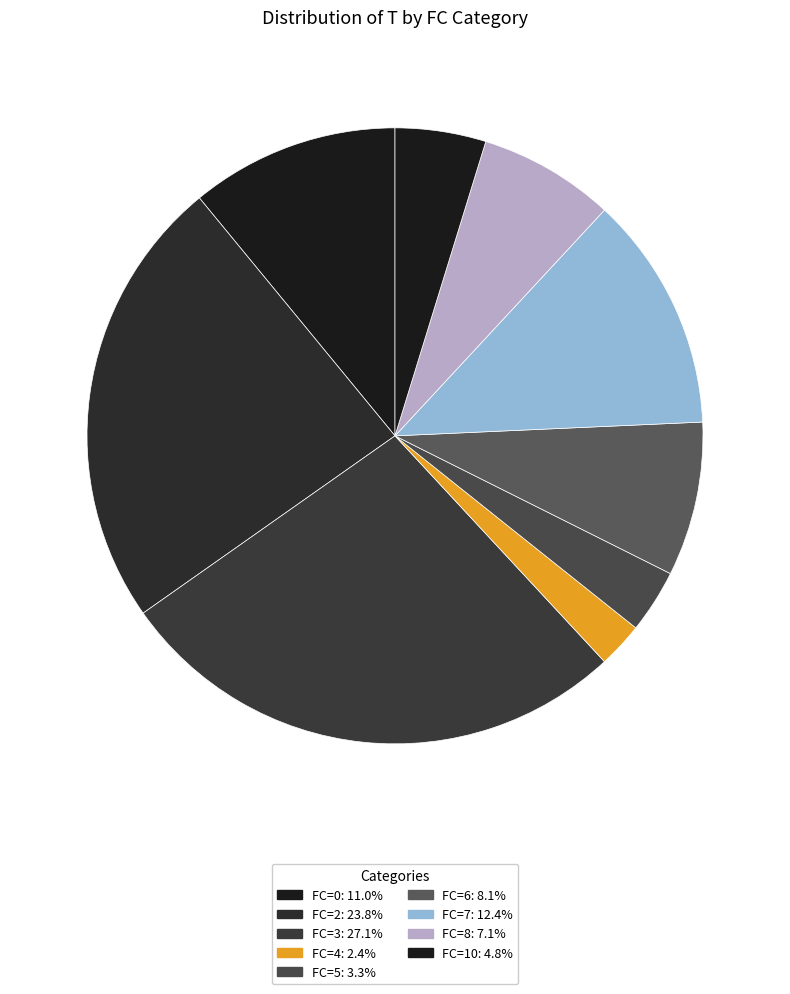

How many slices are in this pie chart?

9